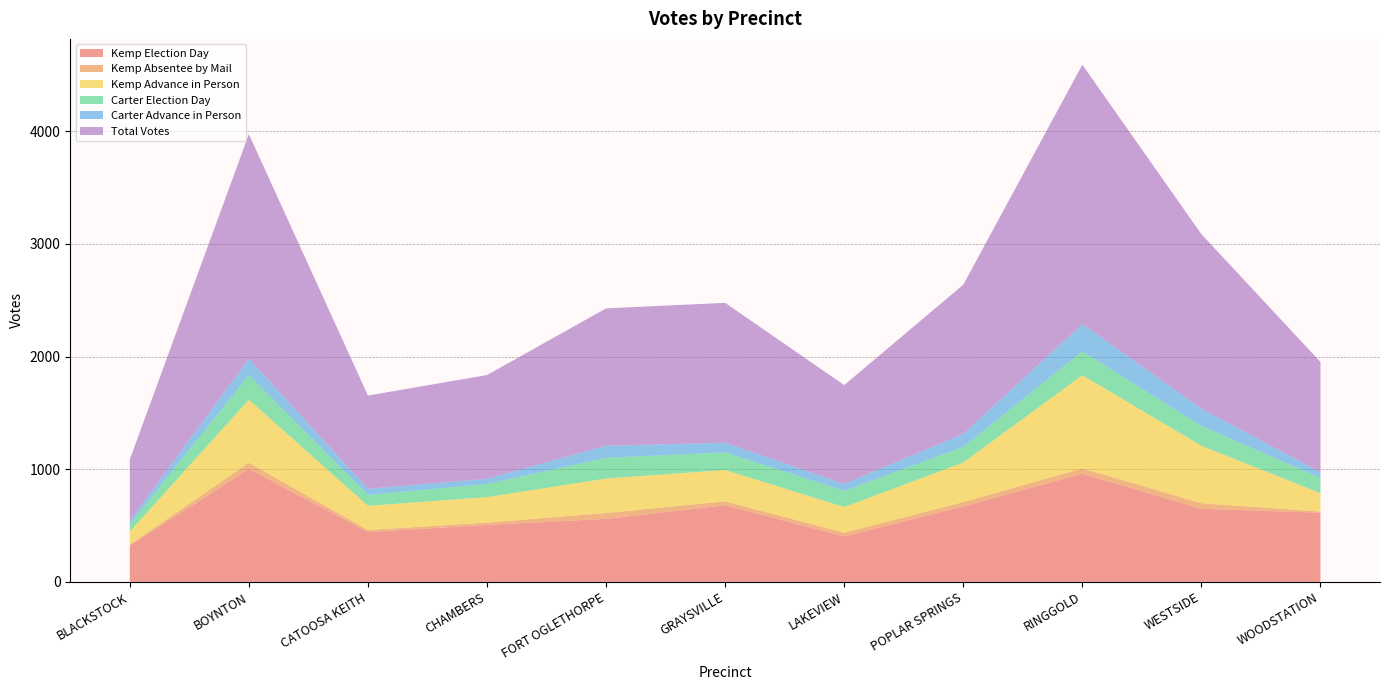

Reading right to left, what are all the values shown in this chart?

Kemp Election Day: 614	648	960	669	403	680	559	505	442	1002	321
Kemp Absentee by Mail: 10	50	47	39	33	35	52	21	18	55	9
Kemp Advance in Person: 163	510	828	351	228	278	306	226	215	560	117
Carter Election Day: 136	176	212	139	144	156	184	117	97	219	64
Carter Advance in Person: 49	154	242	115	62	86	107	46	54	145	31
Total Votes: 980	1549	2302	1325	877	1242	1220	921	828	1994	545